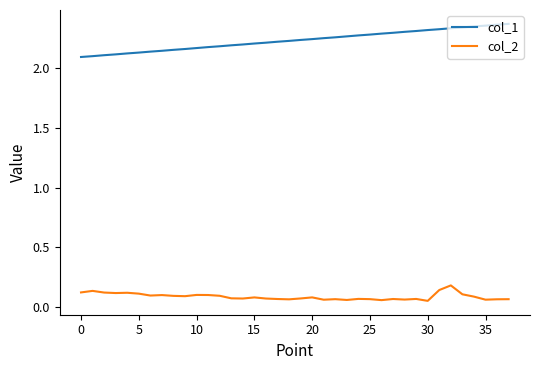

Which series has the widest spread of values?

col_1